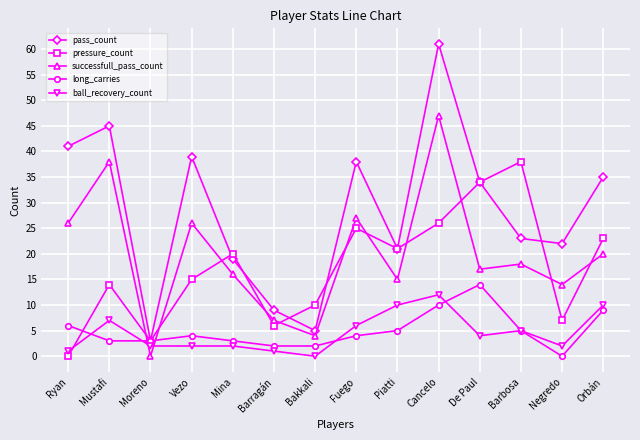

What is the label of the 13th point from the right?

Mustafi